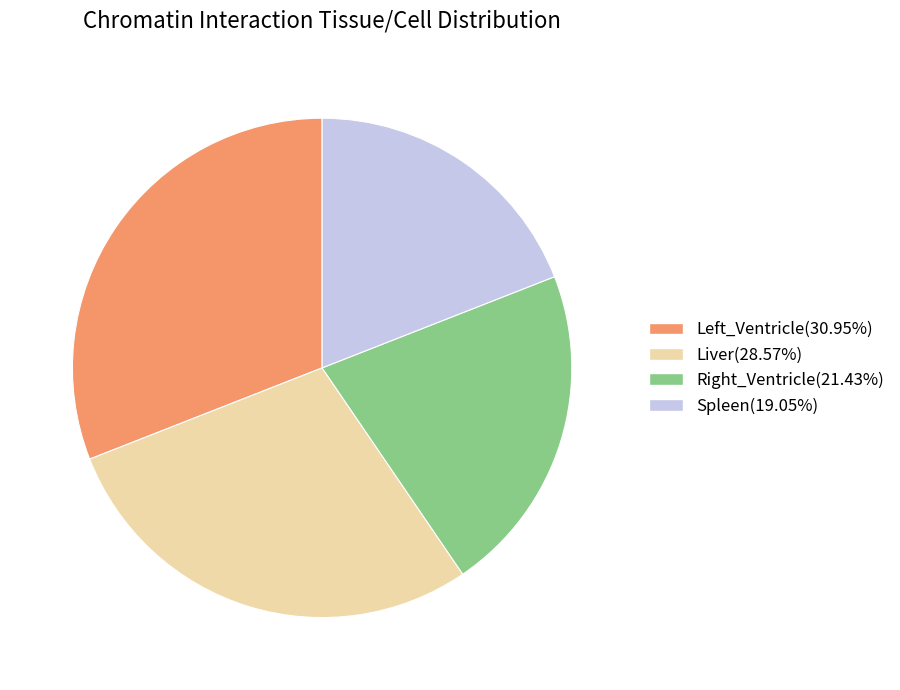

Is there any slice that represents more than half of the pie?

No